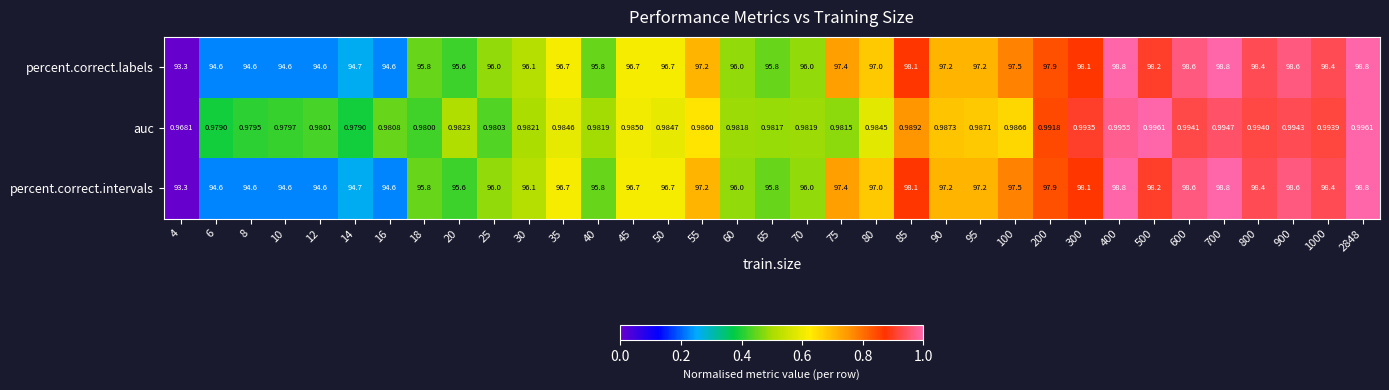

Is the value of percent.correct.labels at 50 greater than the value of percent.correct.intervals at 65?

Yes